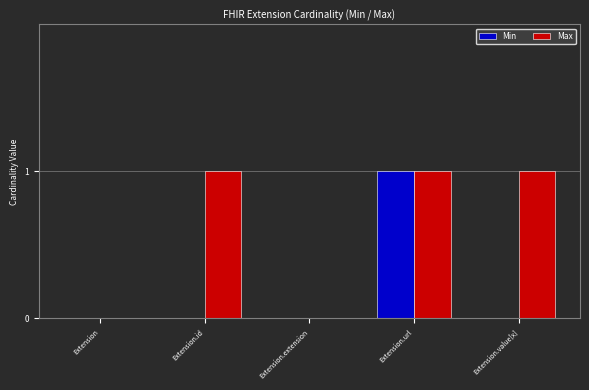

Which series has the largest total across all categories?

Max